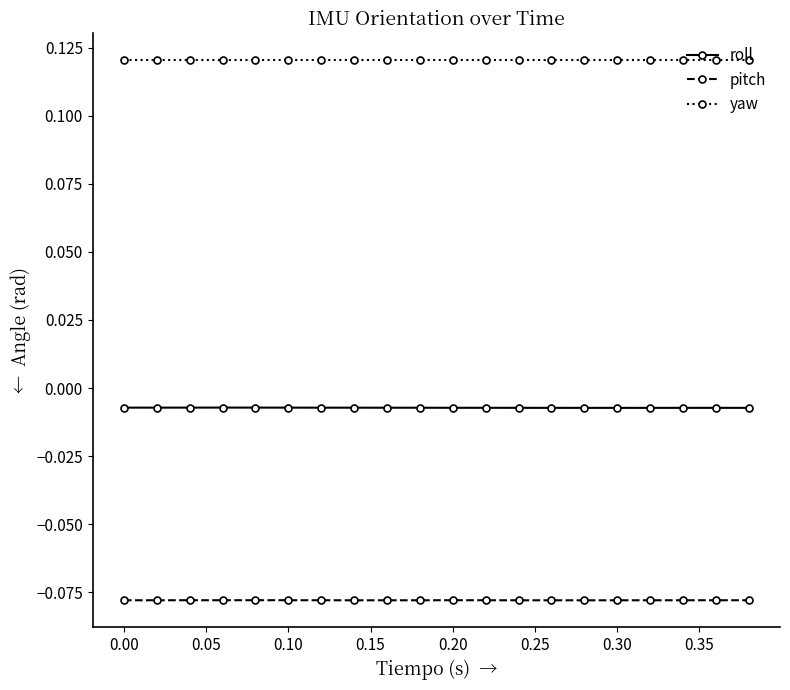

True or false: pitch has more than 0 points higher than both neighbors.

True